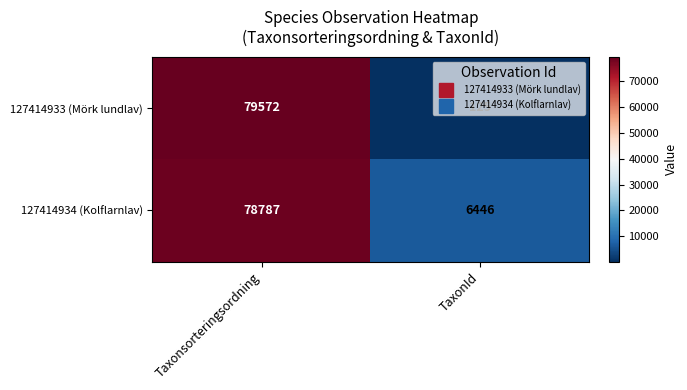

Is it true that 127414933 (Mörk lundlav) equals 186 at TaxonId?

False